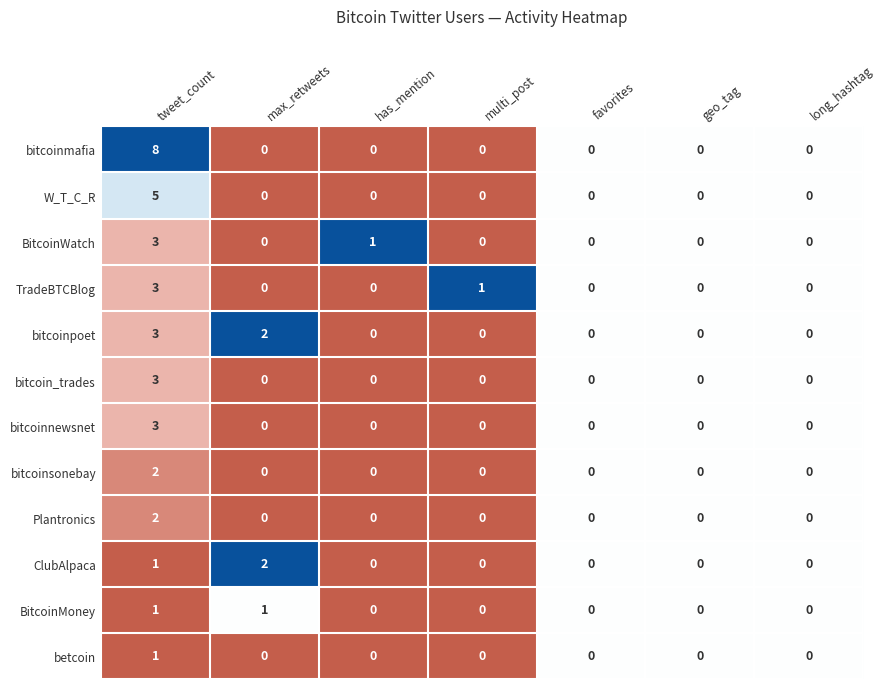

Which category has the highest value across all series?

tweet_count